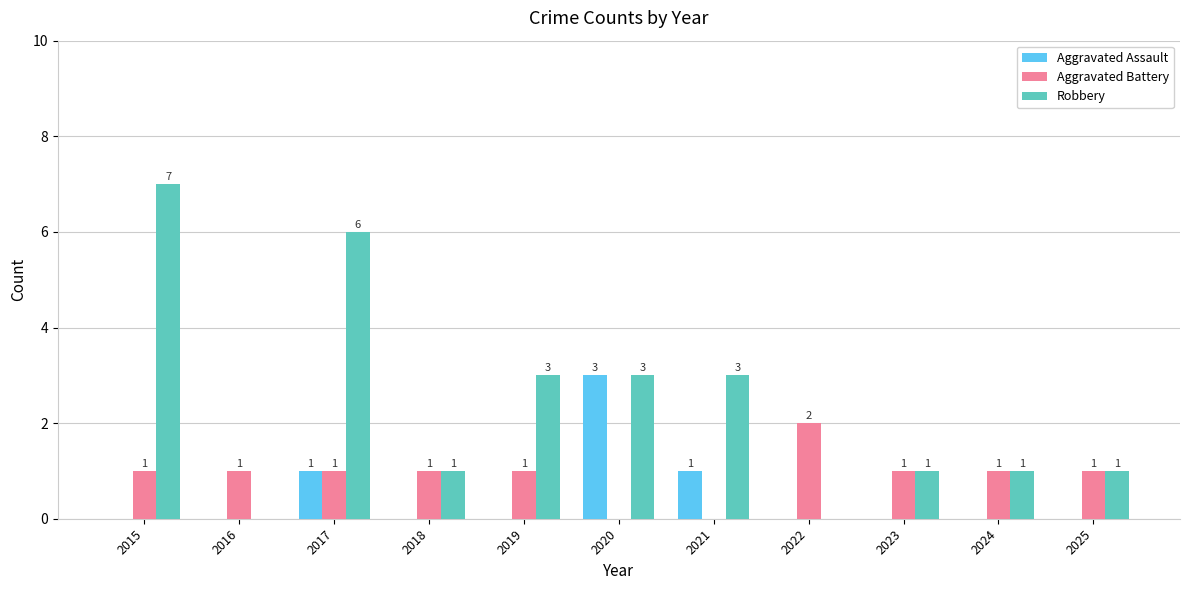

What is the sum of the Aggravated Assault values at 2020 and 2017?

4